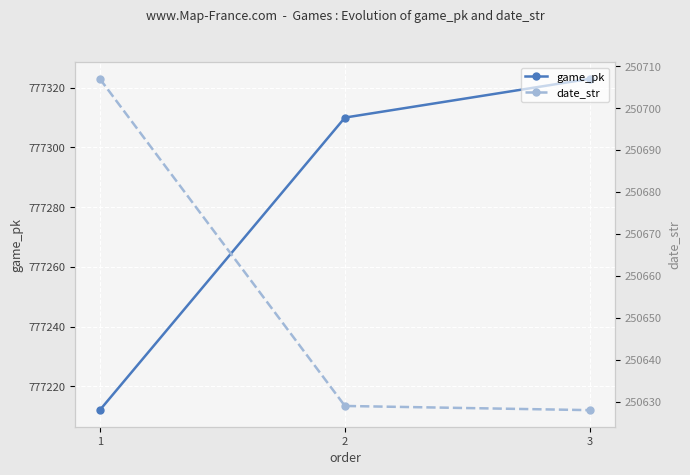

What is the sum of all date_str values?

751964